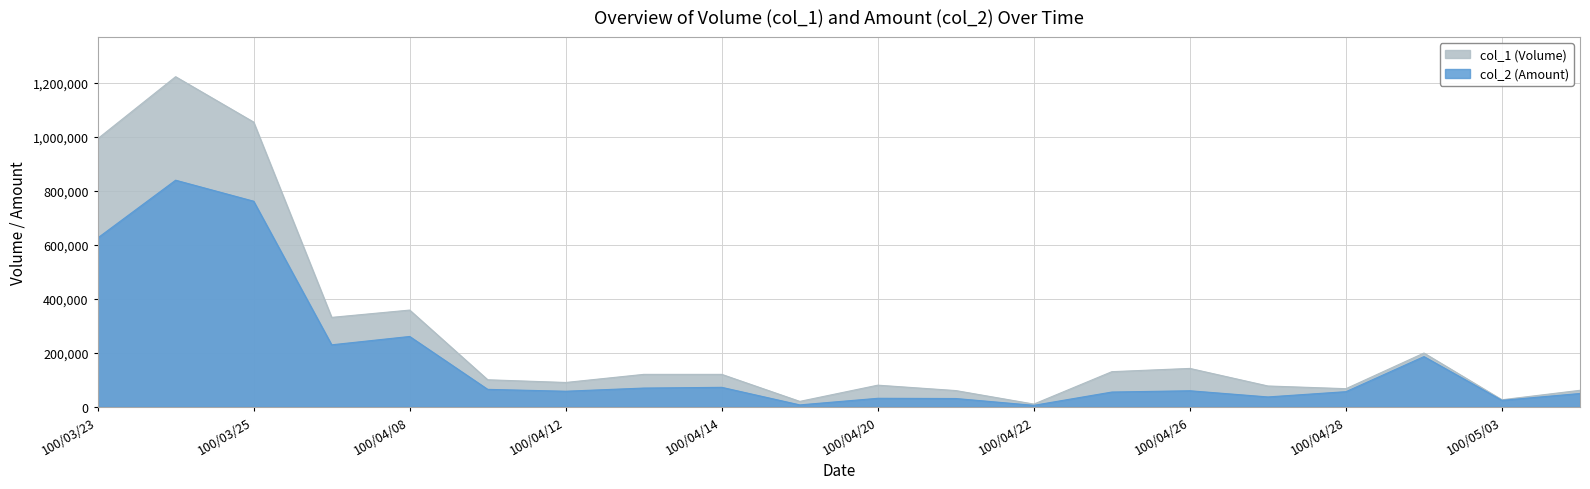

Is it true that col_1 equals 26000 at 100/05/03?

True